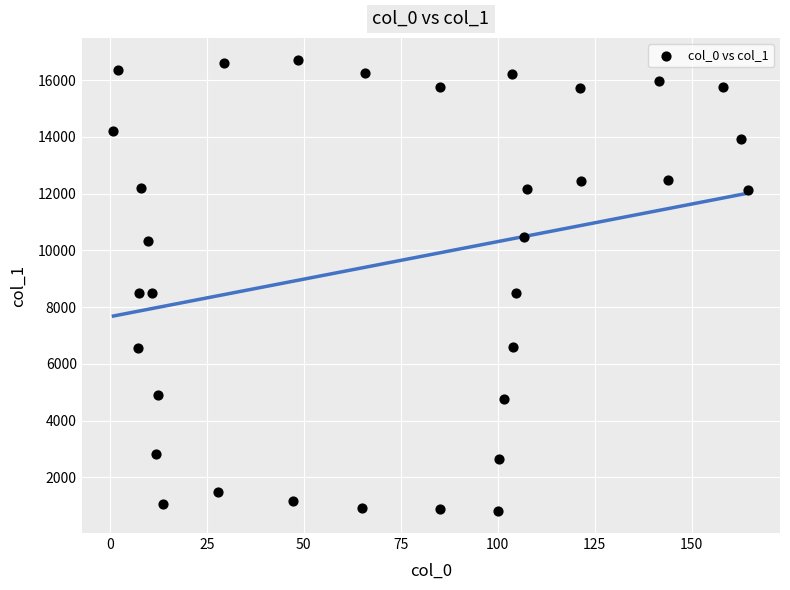

What is the range of X values (max minus min)?

163.6